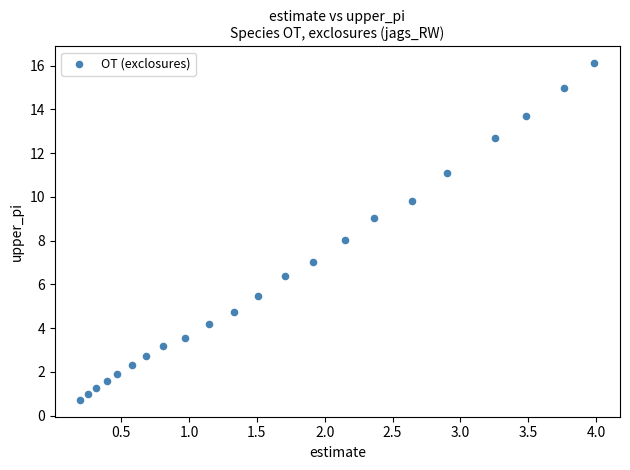

What is the range of X values (max minus min)?

3.8